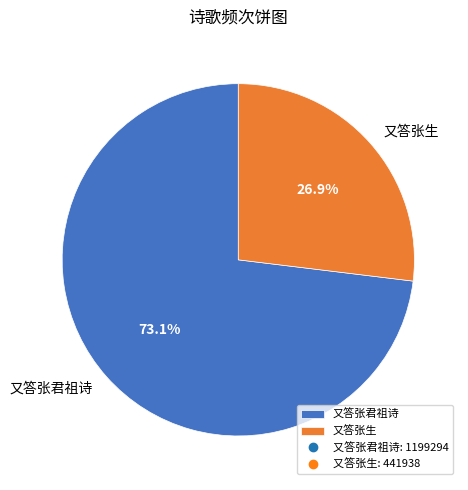

To the nearest percent, what is the combined percentage of 又答张生 and 又答张君祖诗?

100%